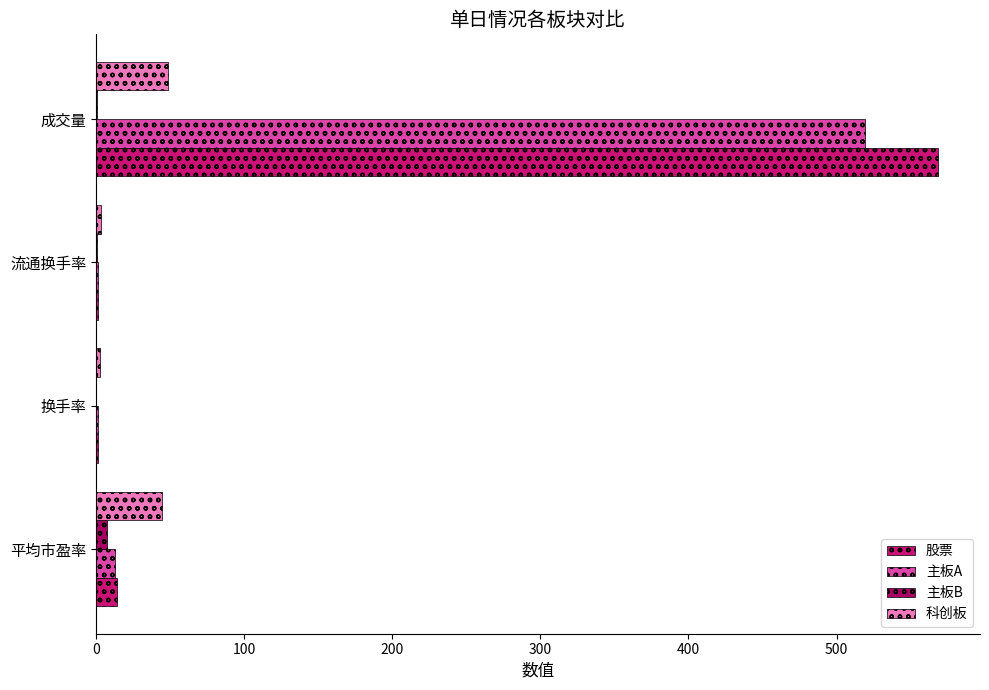

True or false: 主板A has a value of 519.2 at 成交量.

True